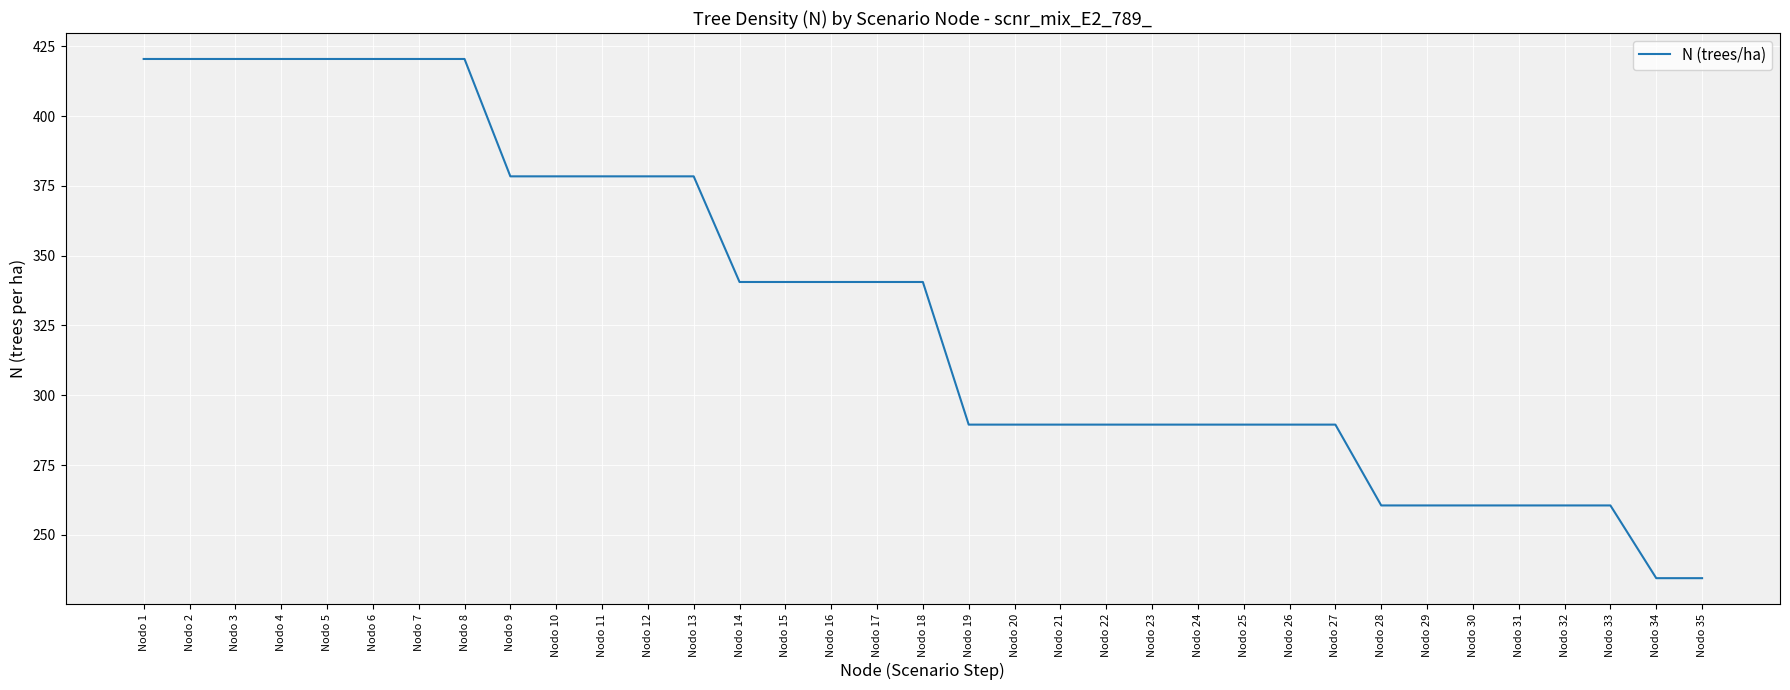

Is this an area chart (filled region under the line)?

No